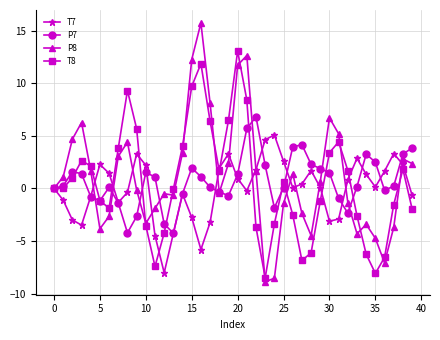

What is the sum of all T8 values?

20.6